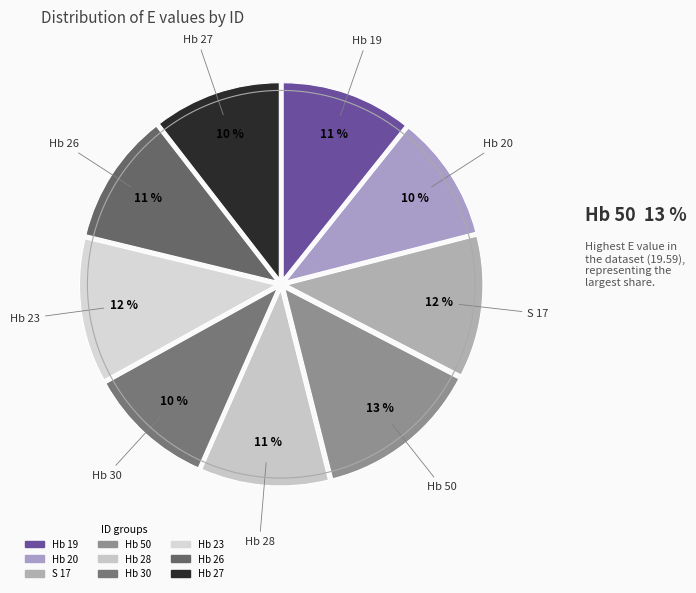

Is it true that Hb 26 is 11% of the pie?

True